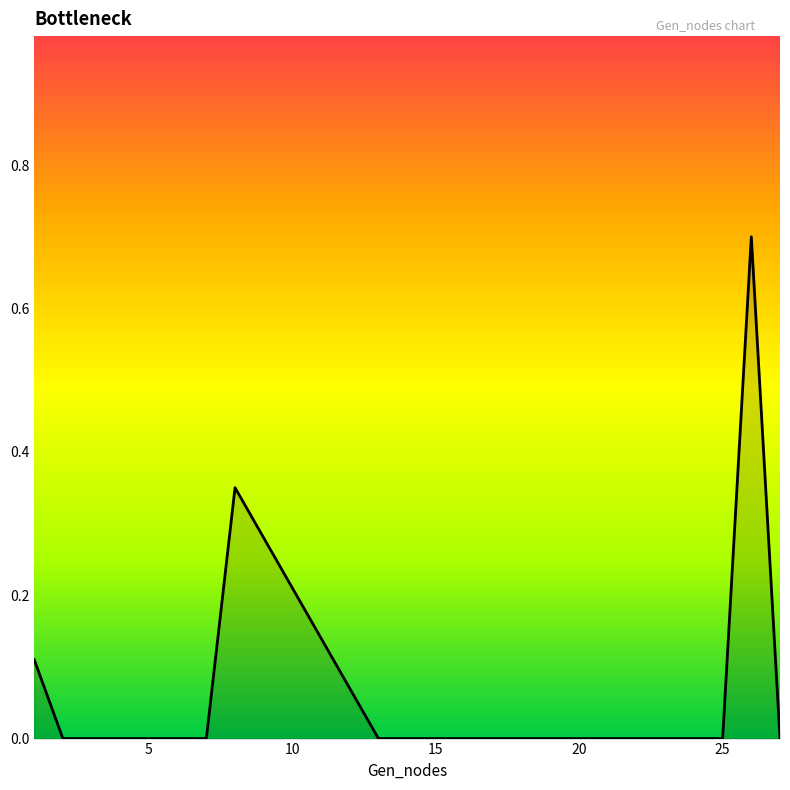

Does the chart display data point markers on the line(s)?

No